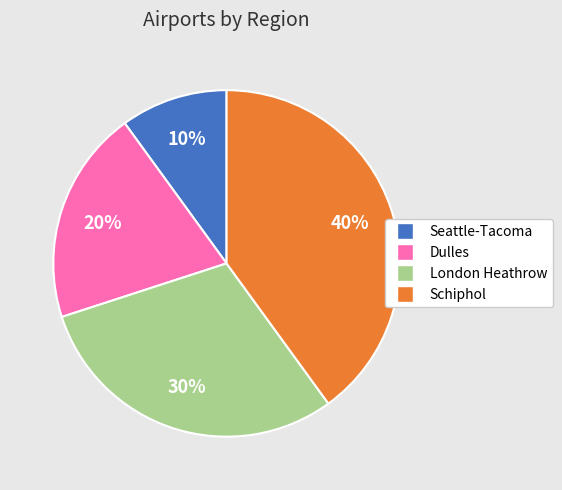

Rank the categories by value from highest to lowest.

Schiphol, London Heathrow, Dulles, Seattle-Tacoma